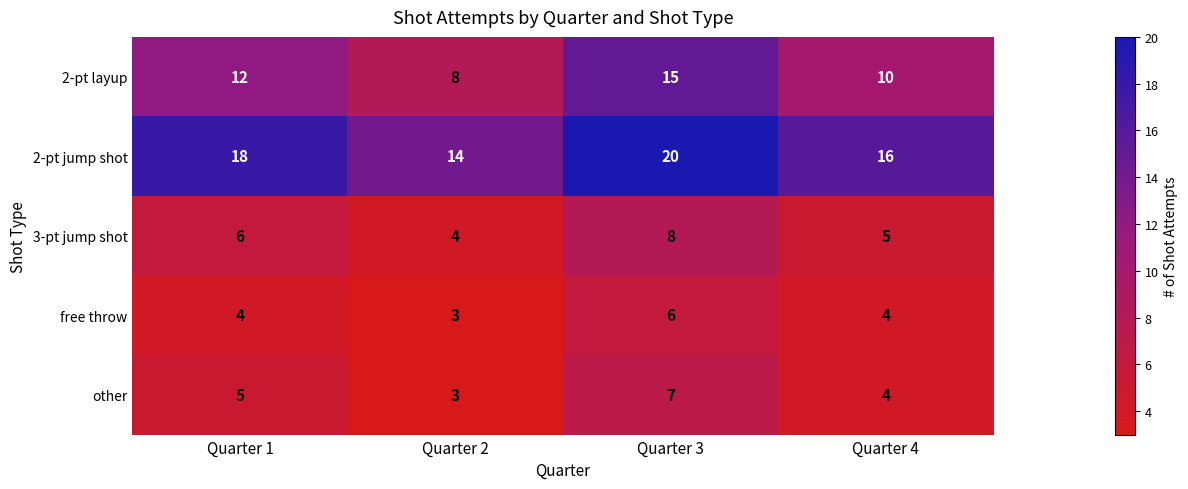

At how many categories does at least one series exceed 7?

4